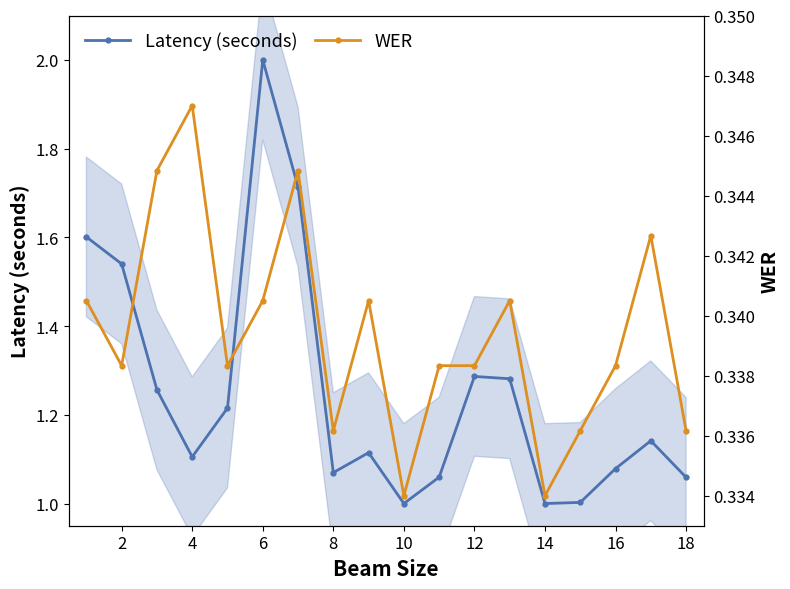

The col_8 (scaled) series shows 0.2 at 12. True or false?

False